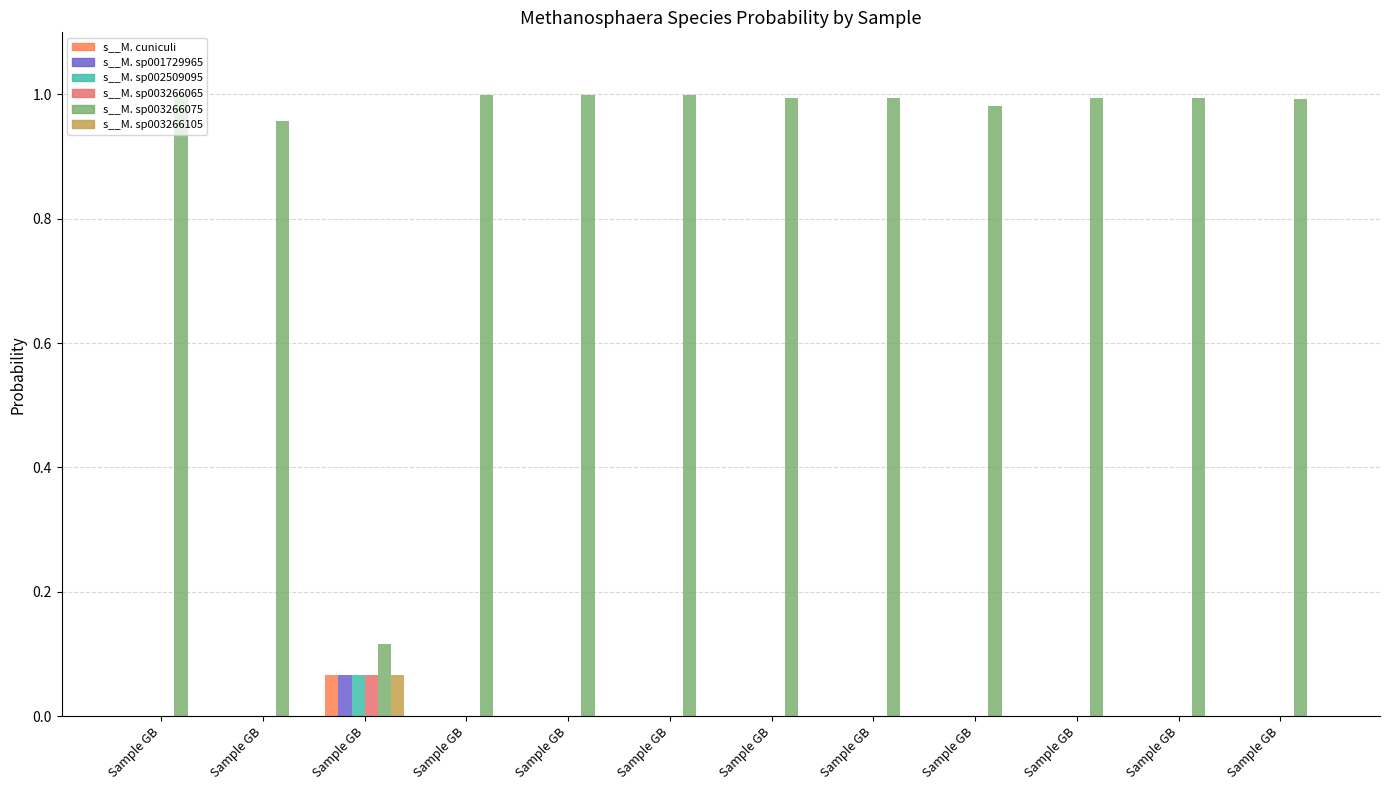

Reading left to right, transcribe all the data shown in this chart.

s__Methanosphaera cuniculi: 0.0	0.0	0.1	0.0	0.0	0.0	0.0	0.0	0.0	0.0	0.0	0.0
s__Methanosphaera sp001729965: 0.0	0.0	0.1	0.0	0.0	0.0	0.0	0.0	0.0	0.0	0.0	0.0
s__Methanosphaera sp002509095: 0.0	0.0	0.1	0.0	0.0	0.0	0.0	0.0	0.0	0.0	0.0	0.0
s__Methanosphaera sp003266065: 0.0	0.0	0.1	0.0	0.0	0.0	0.0	0.0	0.0	0.0	0.0	0.0
s__Methanosphaera sp003266075: 1.0	1.0	0.1	1.0	1.0	1.0	1.0	1.0	1.0	1.0	1.0	1.0
s__Methanosphaera sp003266105: 0.0	0.0	0.1	0.0	0.0	0.0	0.0	0.0	0.0	0.0	0.0	0.0